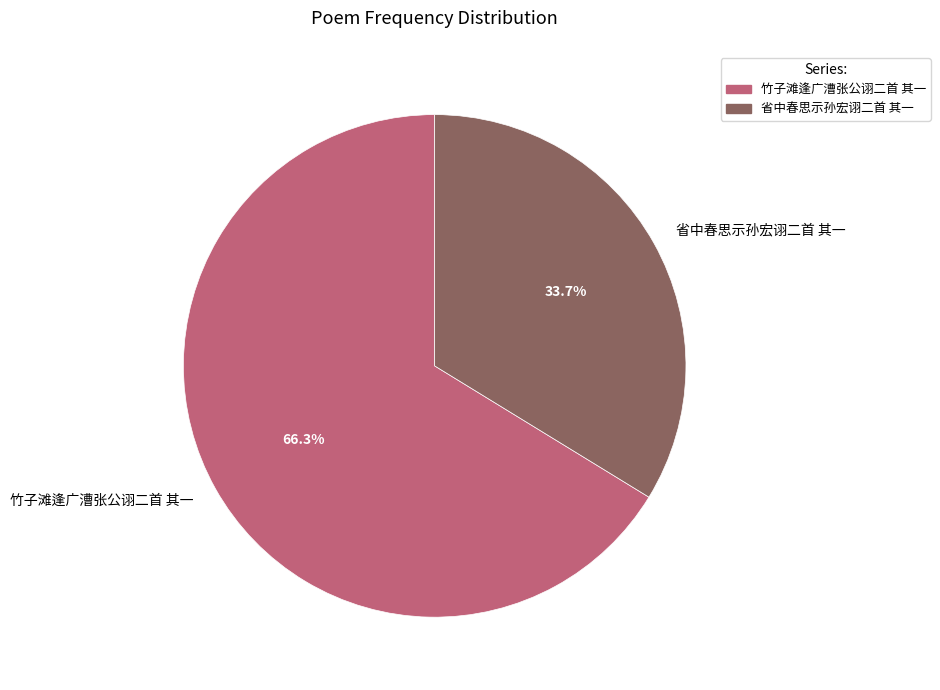

Rank the categories by value from highest to lowest.

竹子滩逢广漕张公诩二首 其一, 省中春思示孙宏诩二首 其一